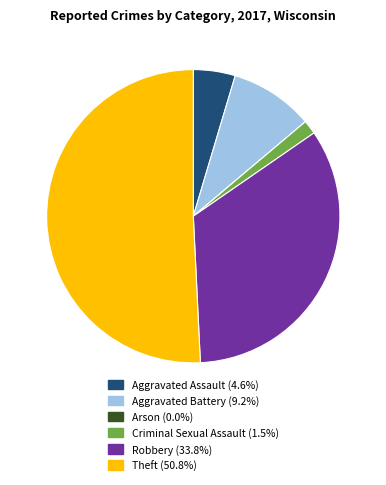

Combined, do Robbery and Aggravated Assault account for over 50%?

No